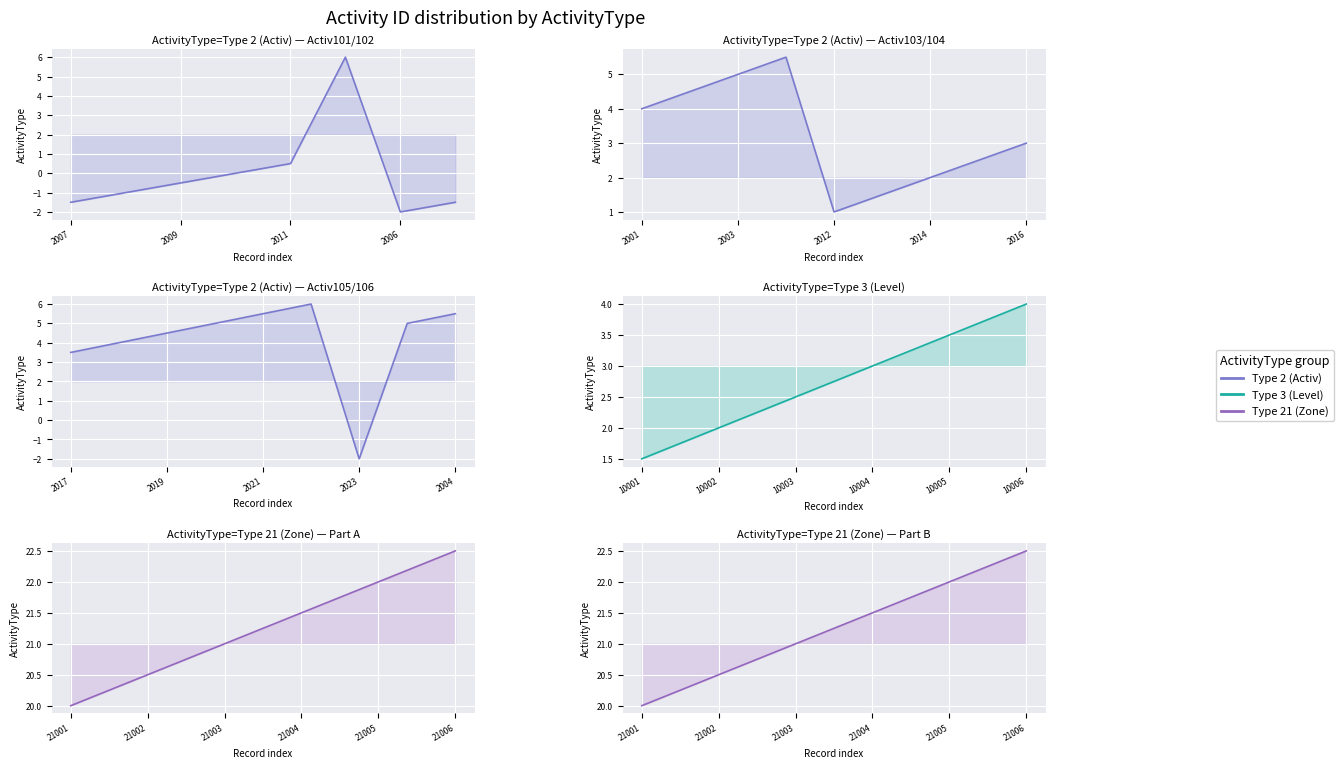

Is it true that Type 3 (Level) equals 2.0 at 10002?

True